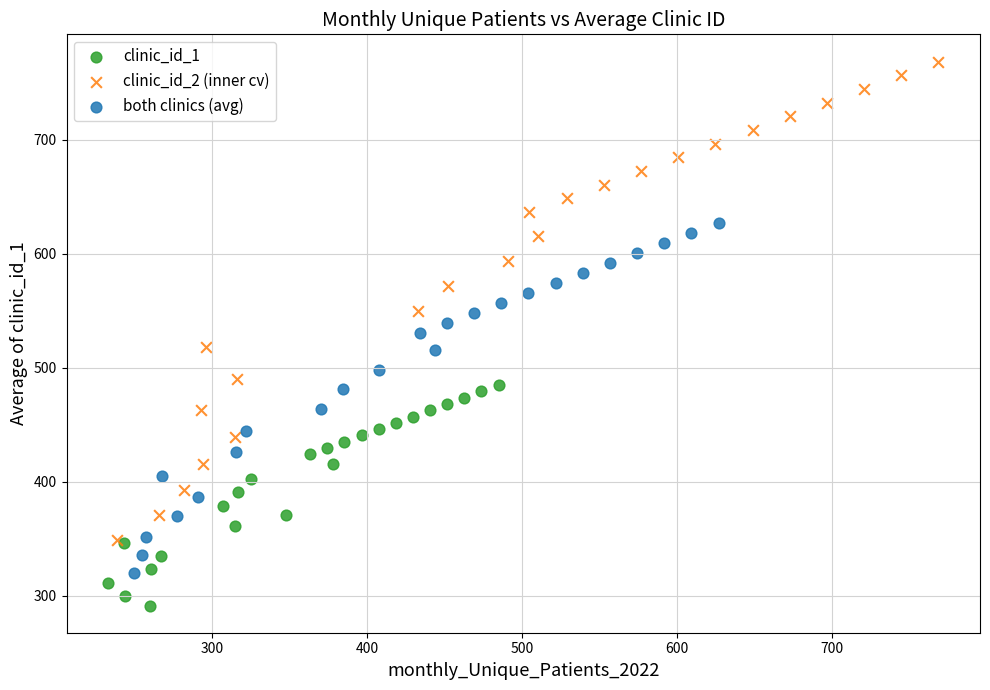

Which series has the widest spread of Y values?

clinic_id_2 (inner cv)